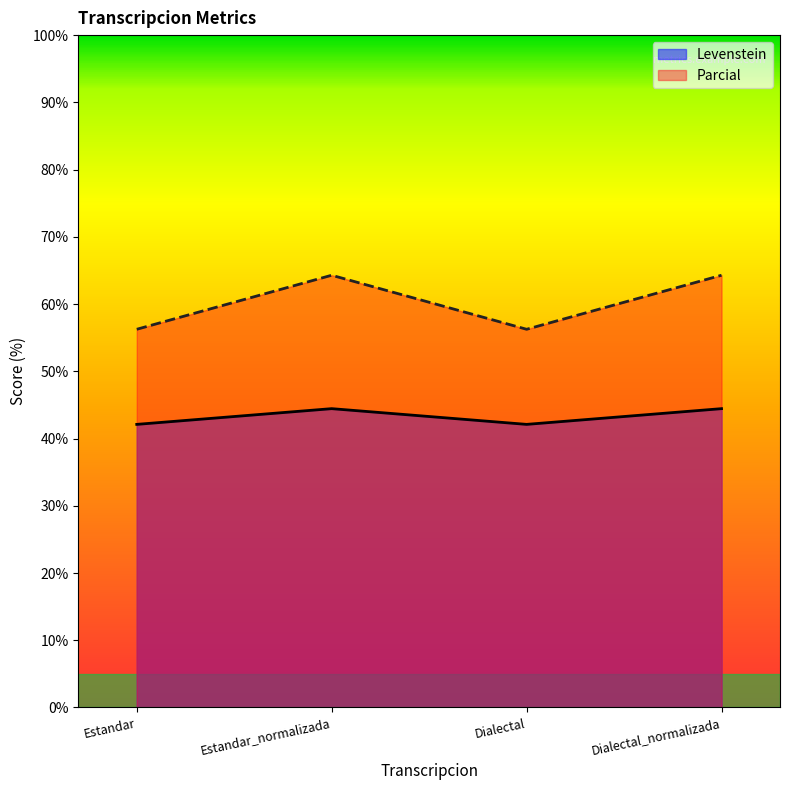

At which category is the sum across all series the highest?

Estandar_normalizada